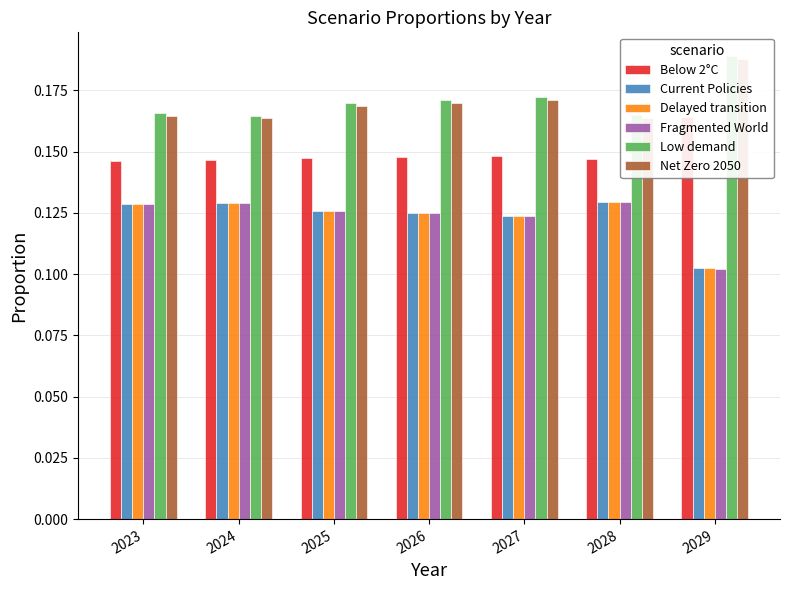

Rank the series at 2026 from highest to lowest value.

Low demand, Net Zero 2050, Below 2°C, Current Policies, Delayed transition, Fragmented World